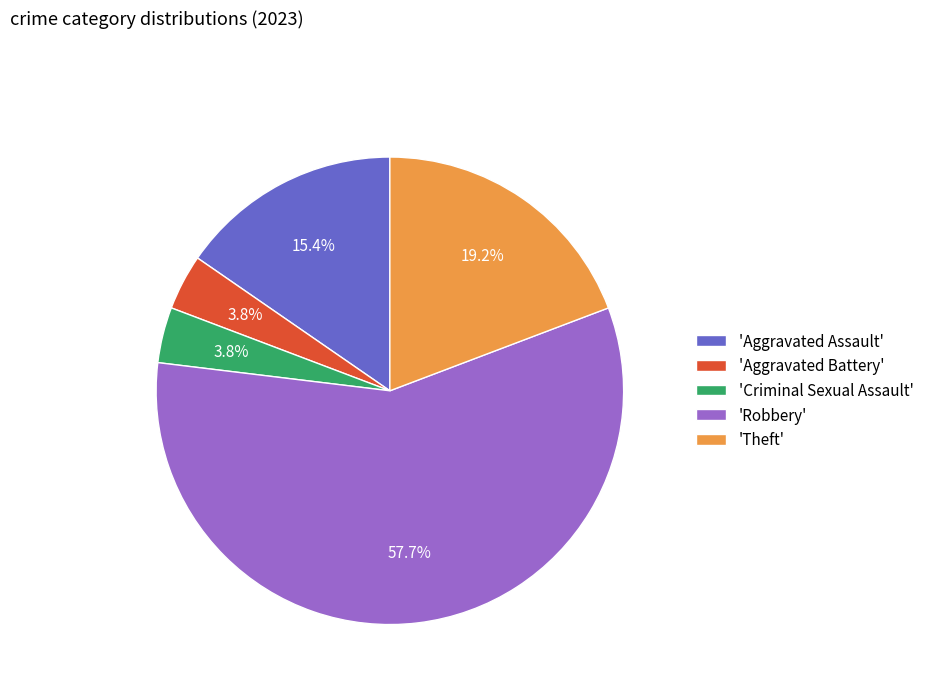

What is the largest slice in the pie chart?

'Robbery'